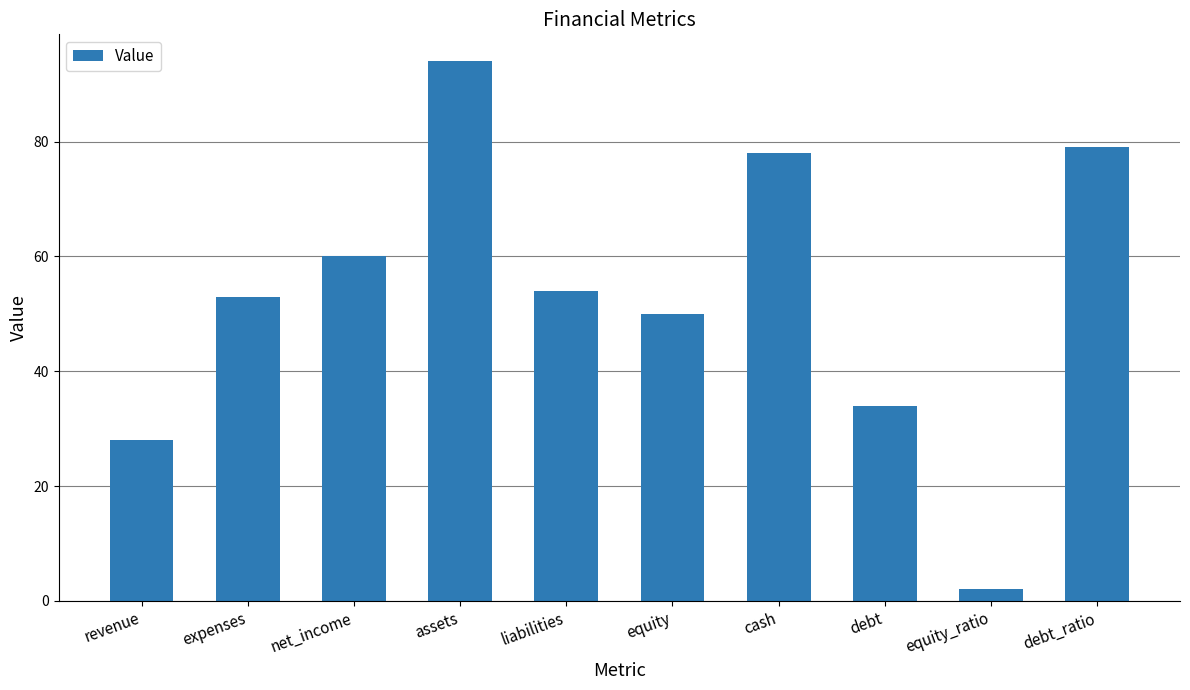

What is the smallest value displayed?

2